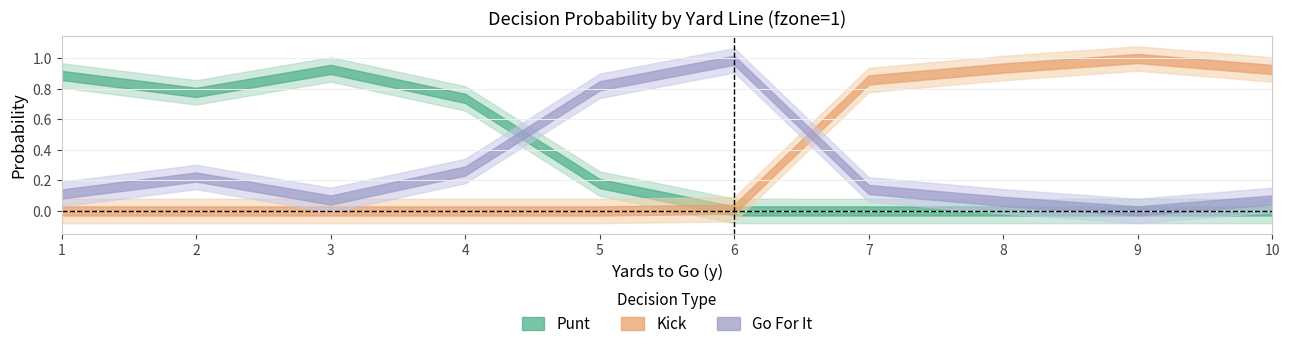

Reading left to right, list all the values displayed in this chart.

punt: 0.9	0.8	0.9	0.7	0.2	0.0	0.0	0.0	0.0	0.0
kick: 0.0	0.0	0.0	0.0	0.0	0.0	0.9	0.9	1.0	0.9
gofor: 0.1	0.2	0.1	0.3	0.8	1.0	0.1	0.1	0.0	0.1